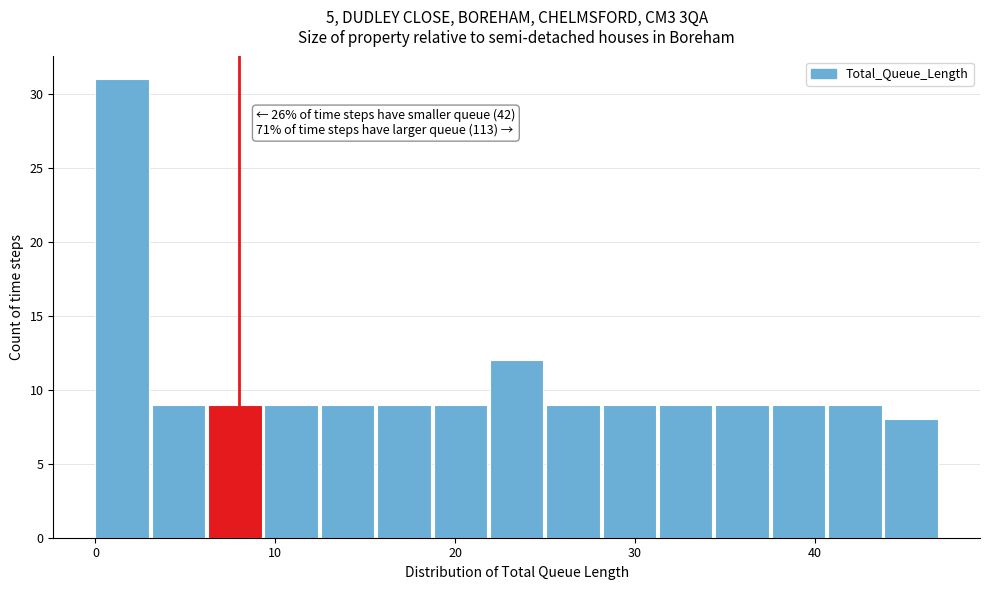

Around what value on the x-axis is the tallest bar? Give the approximate position of its centre, as read against the axis.

1